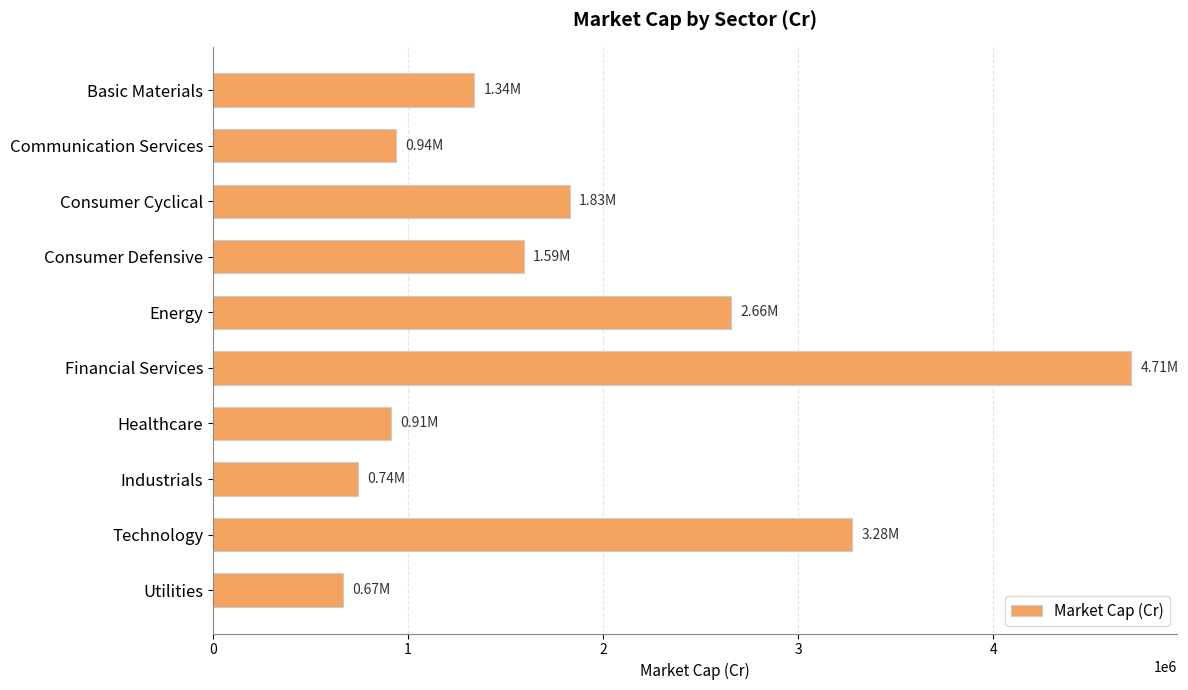

What is the label of the 2nd bar from the top?

Communication Services